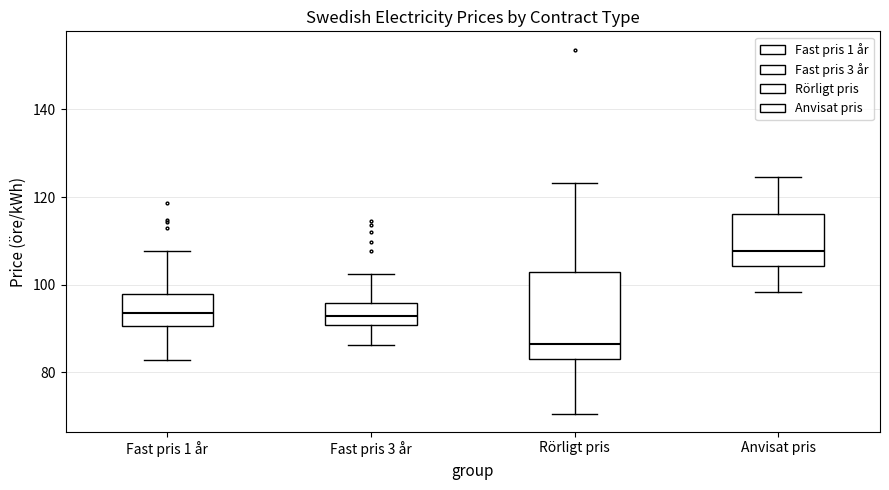

Where does the median line of the box for Fast pris 3 år sit on the y-axis? The values are not printed on the chart, so give them approximately, as read against the axis.

92